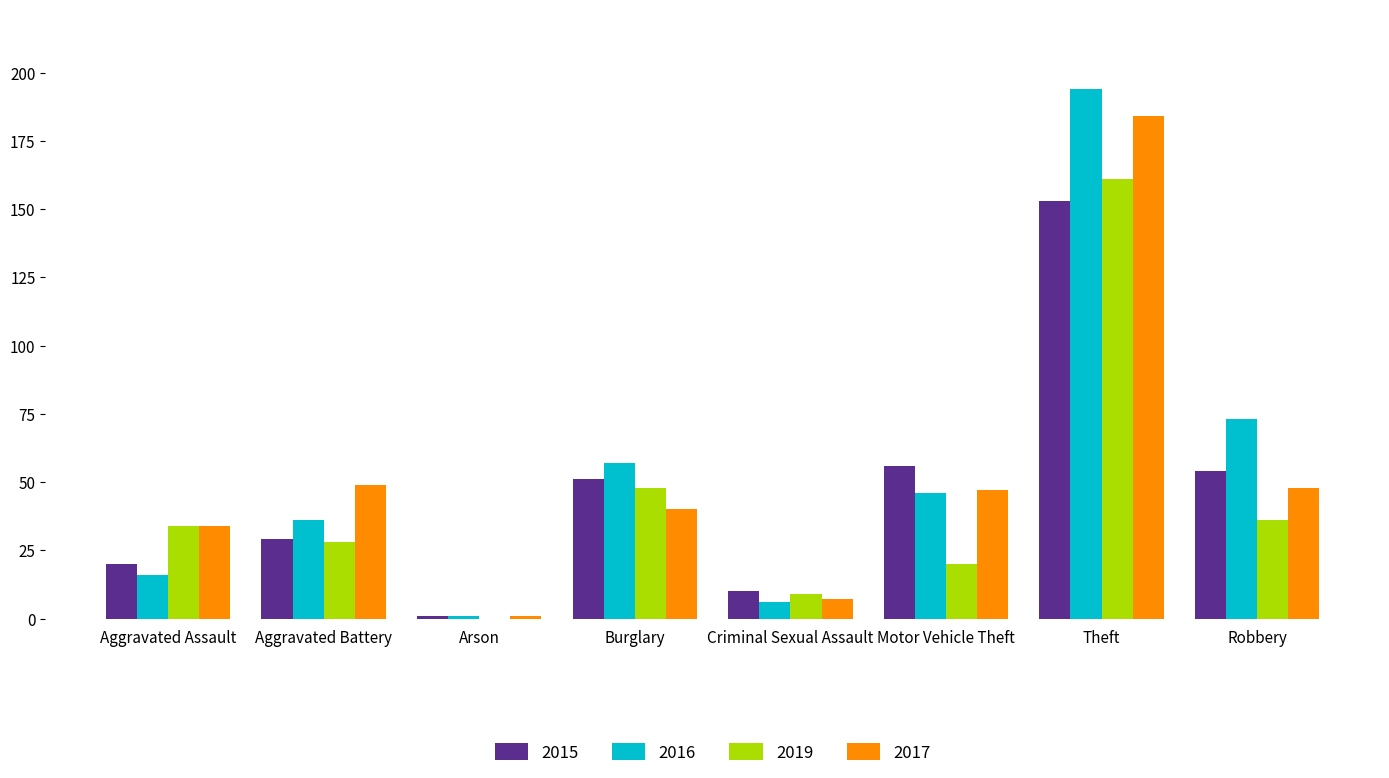

At which label is 2015 closest to 77?

Motor Vehicle Theft